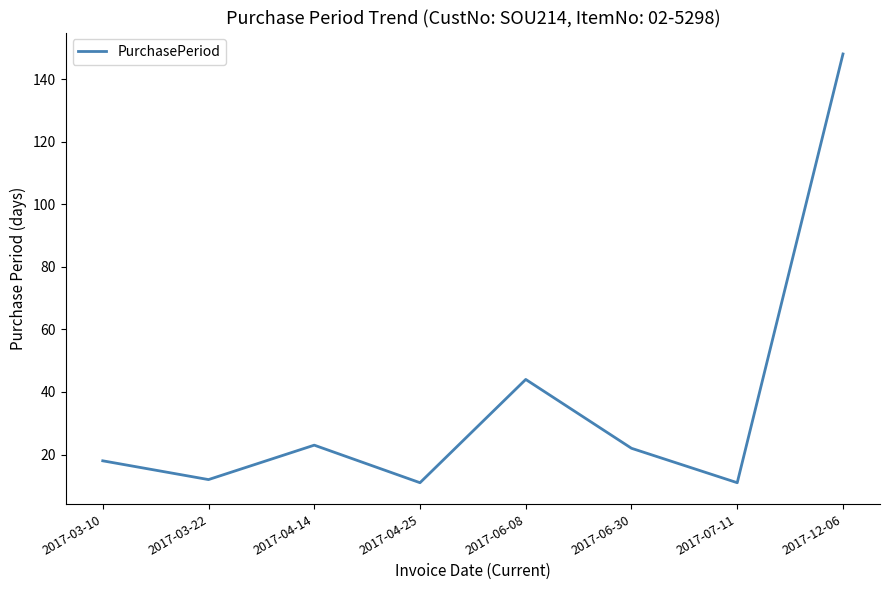

What is the sum of the values at 2017-04-25 and 2017-06-08?

55